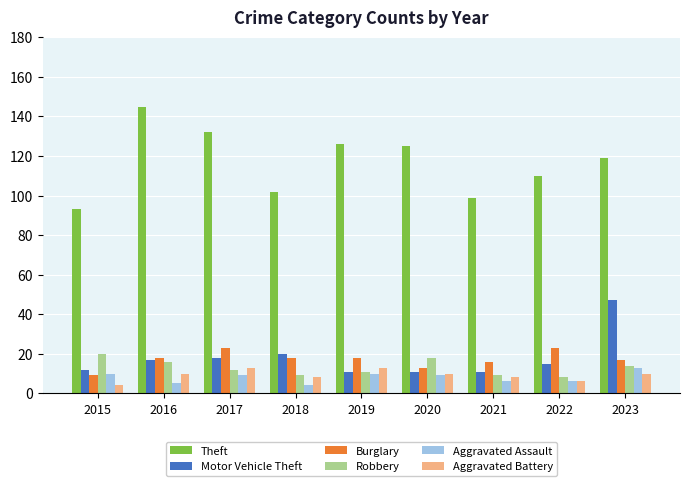

The Theft series shows 93 at 2015. True or false?

True